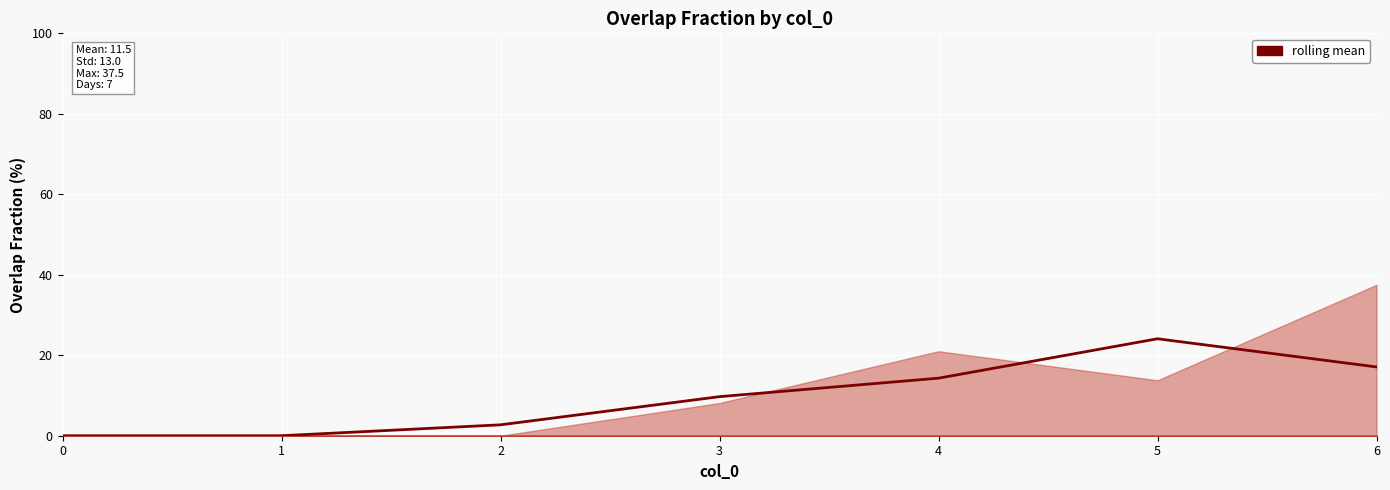

The value at 4 is 6.9. True or false?

False